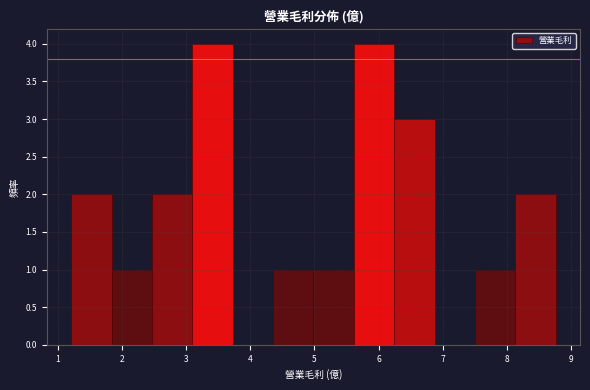

Reading left to right, list every bar in this chart as the range it spans on the x-axis followed by its height. Neither the bar edges nor the heights are printed on the chart, so give them approximately, as read against the axes.

1.2 to 1.8: 2
1.8 to 2.5: 1
2.5 to 3.1: 2
3.1 to 3.7: 4
3.7 to 4.4: 0
4.4 to 5.0: 1
5.0 to 5.6: 1
5.6 to 6.2: 4
6.2 to 6.9: 3
6.9 to 7.5: 0
7.5 to 8.1: 1
8.1 to 8.8: 2